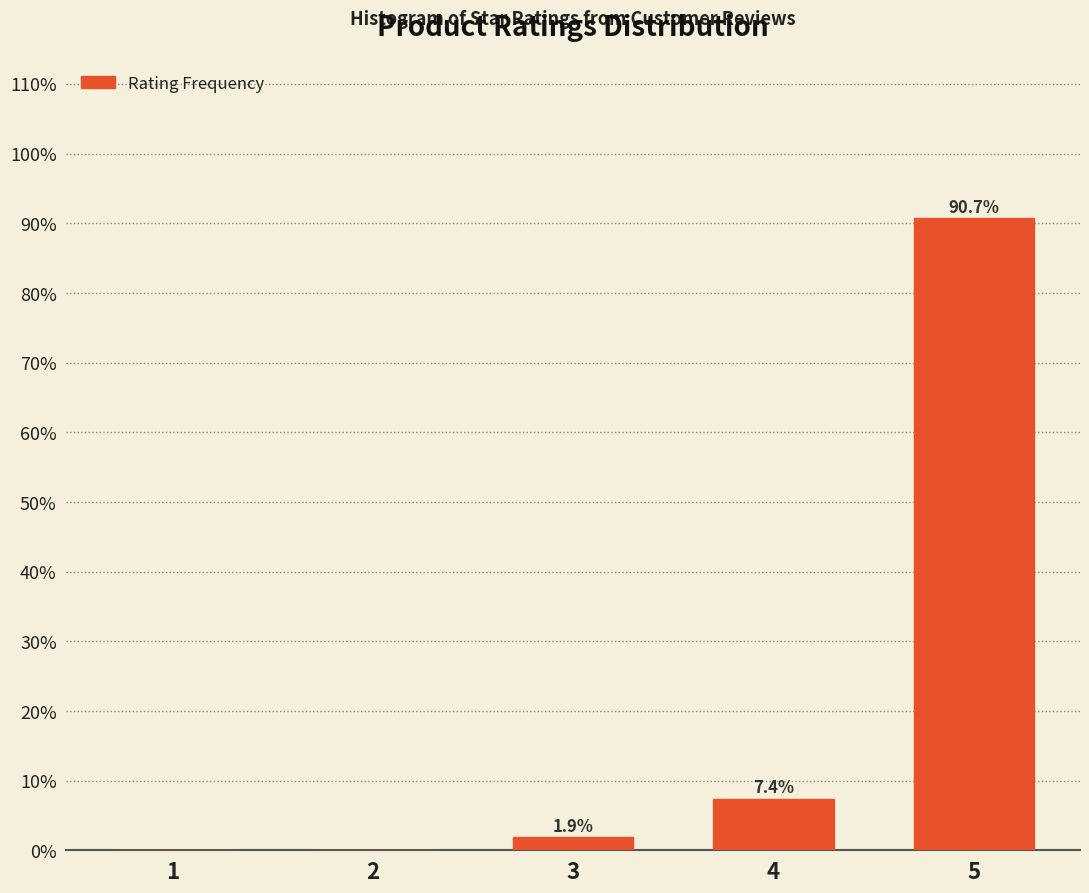

Reading left to right, what are all the values shown in this chart?

1=0.0	2=0.0	3=1.9	4=7.4	5=90.7